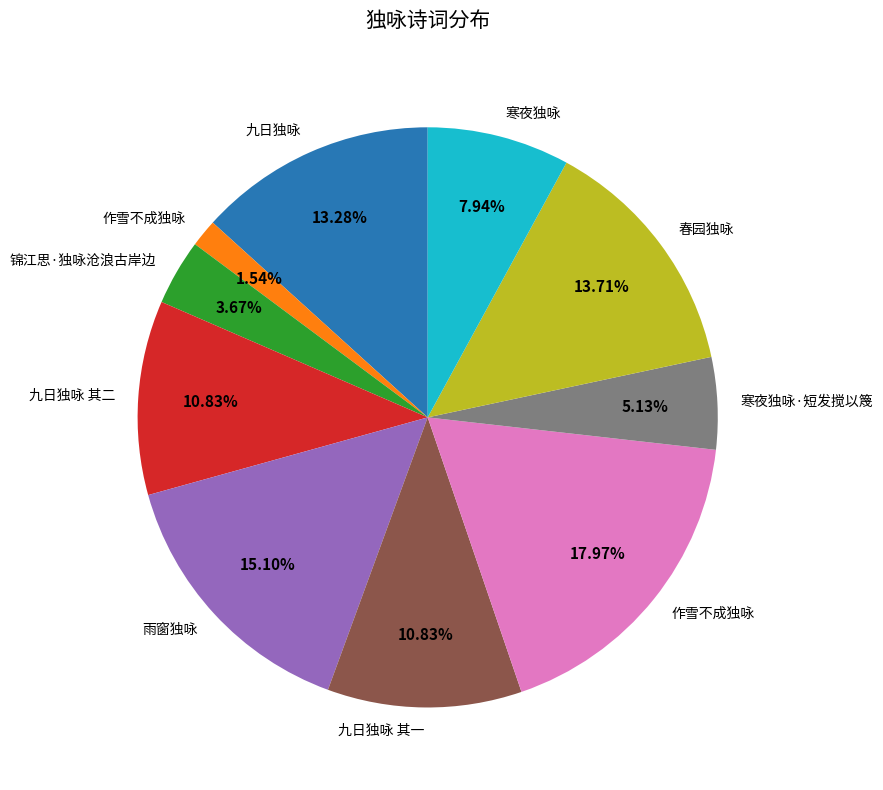

Is there a majority slice in this chart?

No